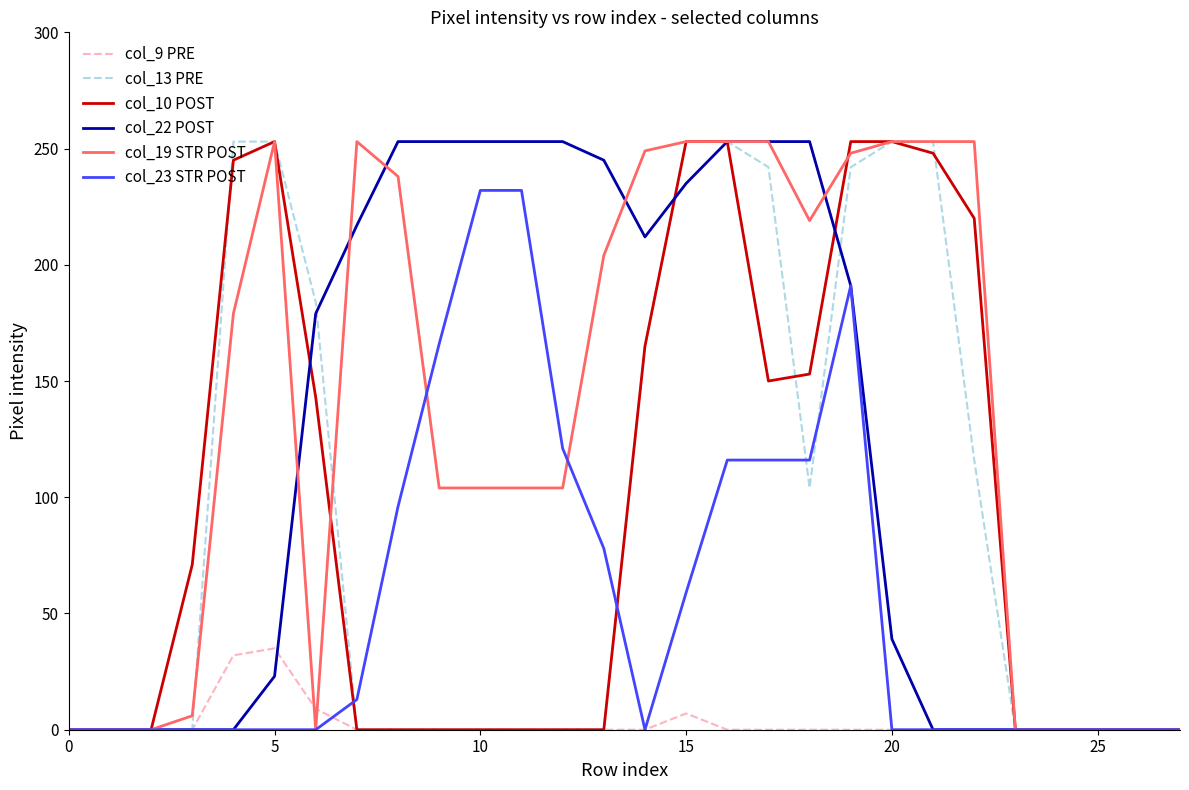

What is the difference between the maximum and minimum values in the col_19 STR POST series?

253